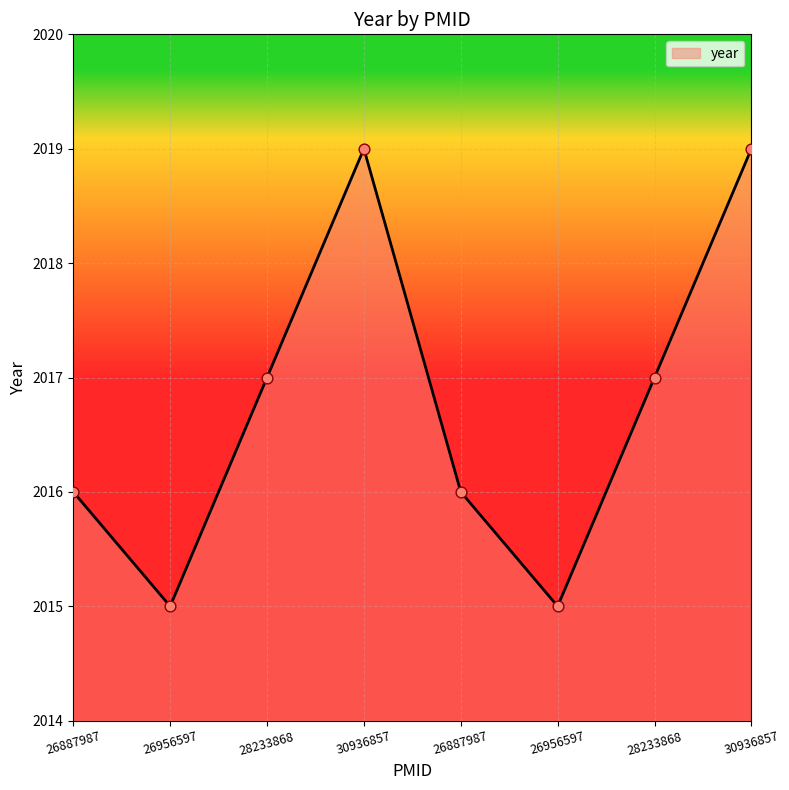

What is the ratio of the value at 26956597 to the value at 28233868?

1.0